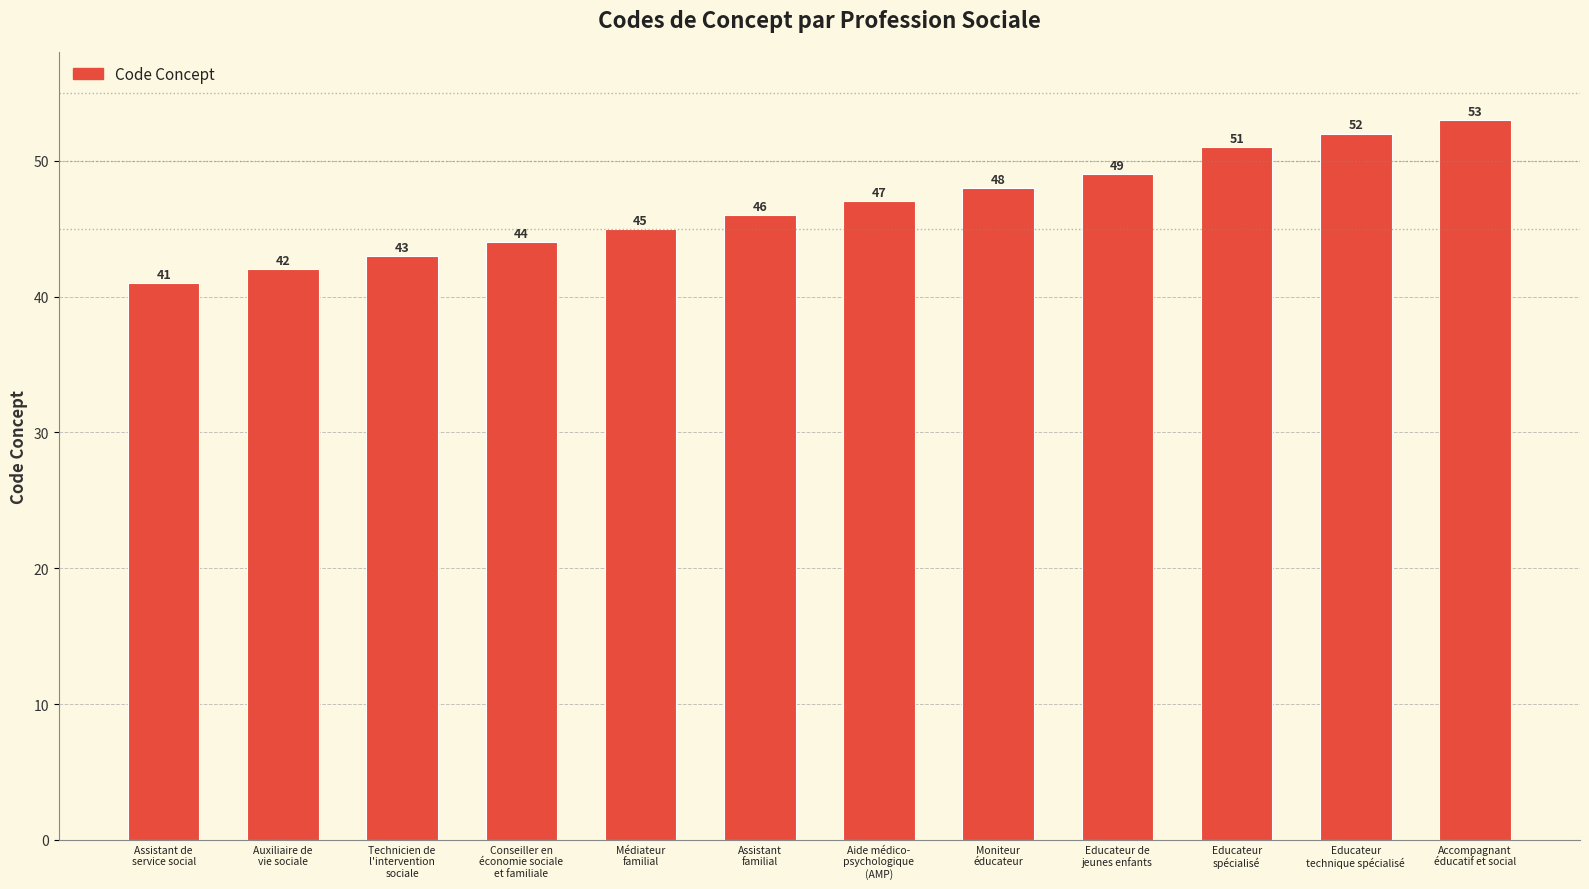

What position from the left is Assistant
familial?

6